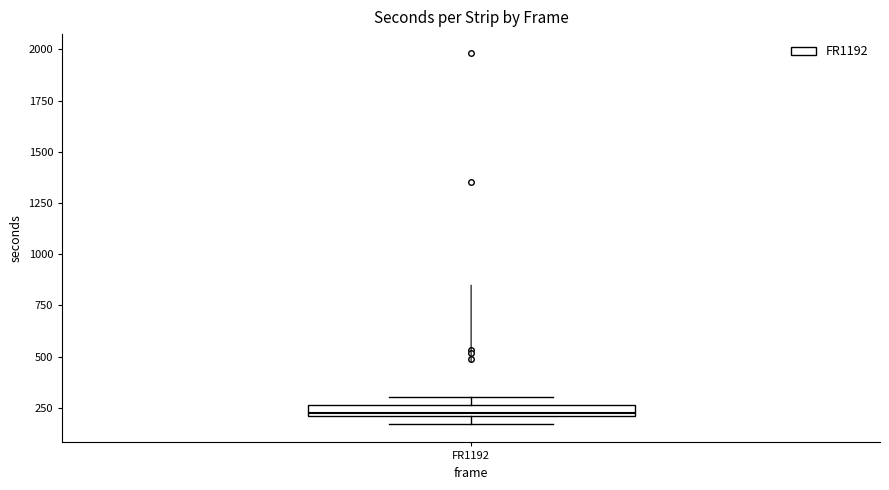

Where is the upper edge of the box for FR1192 on the y-axis? The values are not printed on the chart, so give them approximately, as read against the axis.

250